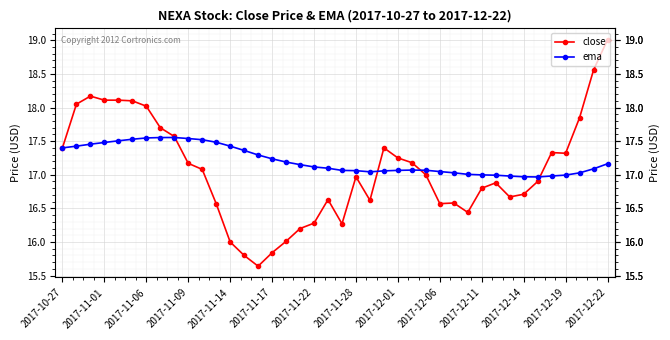

Does the chart display data point markers on the line(s)?

Yes